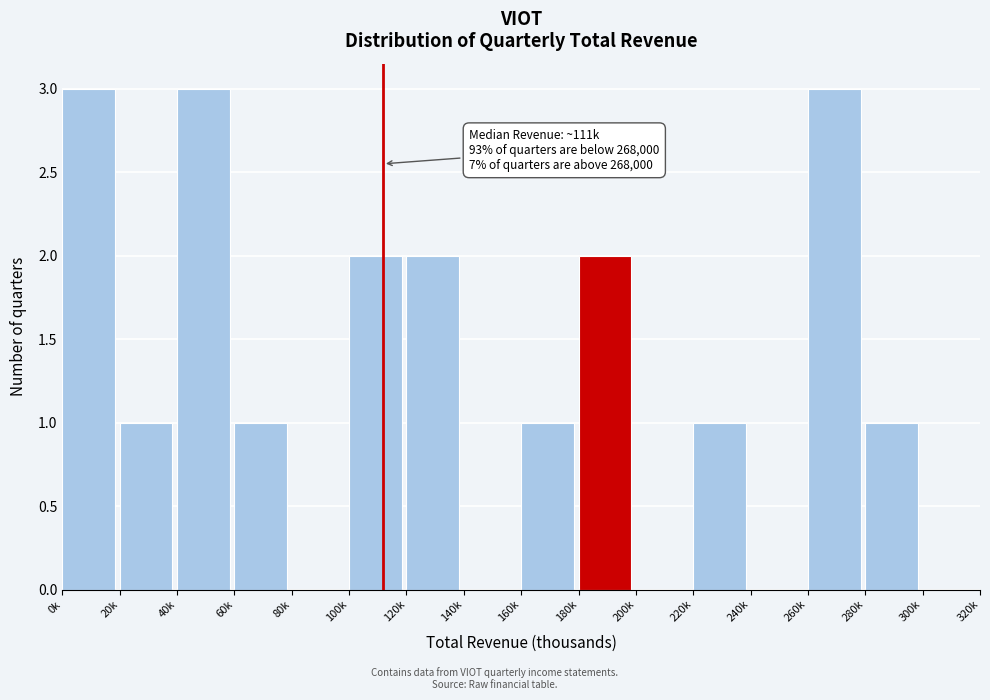

Reading right to left, extract all data points from this chart.

300k=0	280k=1	260k=3	240k=0	220k=1	200k=0	180k=2	160k=1	140k=0	120k=2	100k=2	80k=0	60k=1	40k=3	20k=1	0k=3